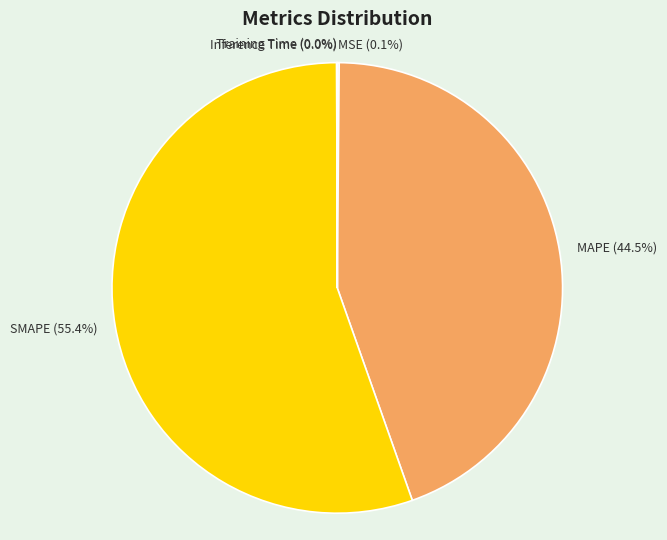

How much of the chart is everything except SMAPE?

44.6%